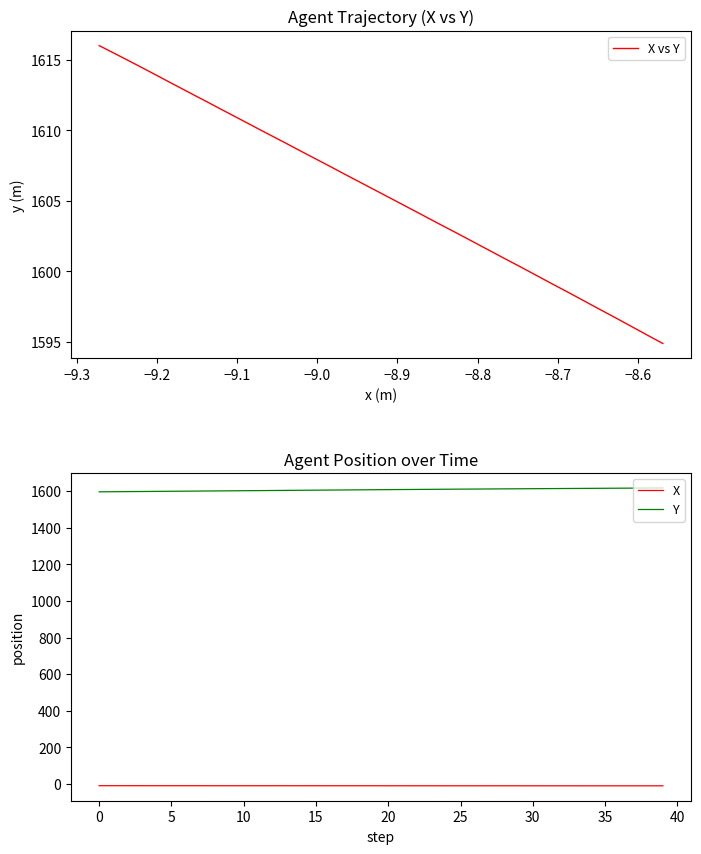

Reading left to right, extract all data points from this chart.

X vs Y: 1594.9	1595.5	1596.1	1596.7	1597.3	1597.9	1598.5	1599.1	1599.7	1600.3	1600.9	1601.5	1602.2	1602.8	1603.4	1604.0	1604.6	1605.2	1605.8	1606.3	1606.9	1607.4	1608.0	1608.5	1609.0	1609.5	1610.0	1610.5	1611.0	1611.5	1612.0	1612.5	1612.9	1613.4	1613.8	1614.3	1614.7	1615.1	1615.6	1616.0
X: -8.6	-8.6	-8.6	-8.6	-8.6	-8.7	-8.7	-8.7	-8.7	-8.7	-8.8	-8.8	-8.8	-8.8	-8.8	-8.9	-8.9	-8.9	-8.9	-8.9	-9.0	-9.0	-9.0	-9.0	-9.0	-9.1	-9.1	-9.1	-9.1	-9.1	-9.1	-9.2	-9.2	-9.2	-9.2	-9.2	-9.2	-9.2	-9.3	-9.3
Y: 1594.9	1595.5	1596.1	1596.7	1597.3	1597.9	1598.5	1599.1	1599.7	1600.3	1600.9	1601.5	1602.2	1602.8	1603.4	1604.0	1604.6	1605.2	1605.8	1606.3	1606.9	1607.4	1608.0	1608.5	1609.0	1609.5	1610.0	1610.5	1611.0	1611.5	1612.0	1612.5	1612.9	1613.4	1613.8	1614.3	1614.7	1615.1	1615.6	1616.0